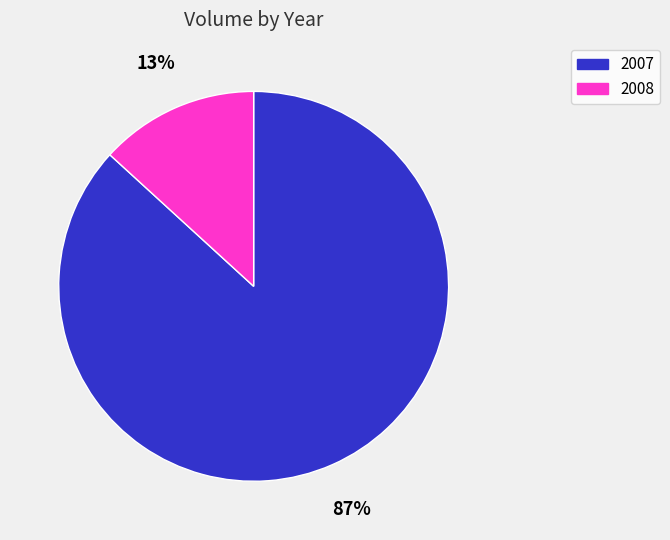

Is the sum of 2008 and 2007 greater than half?

Yes